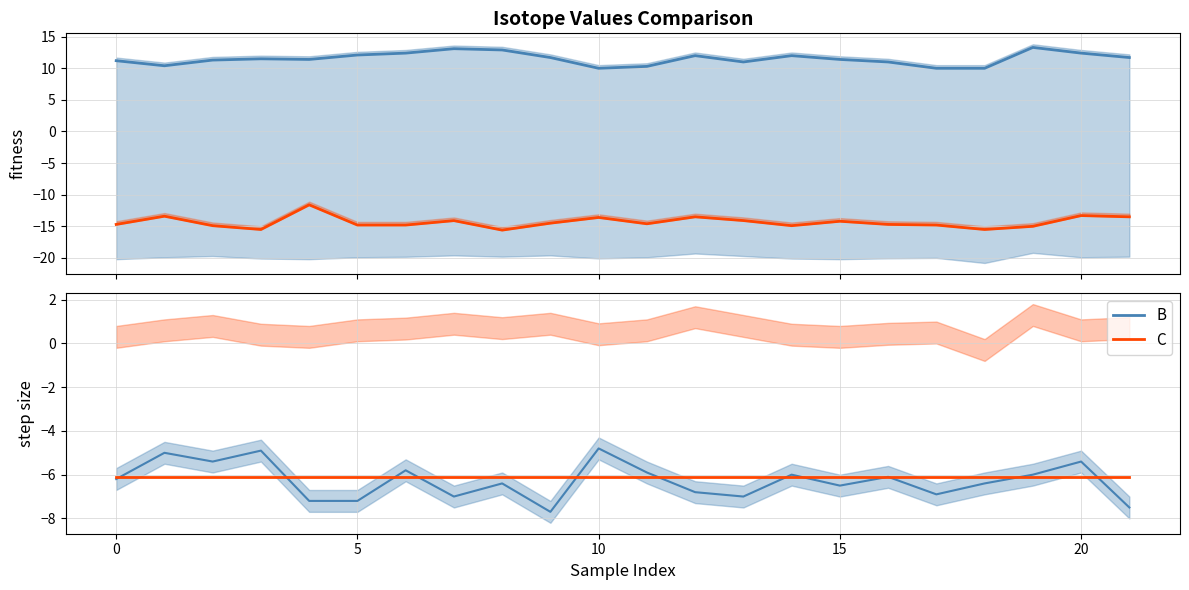

At which category is the sum across all series the highest?

10